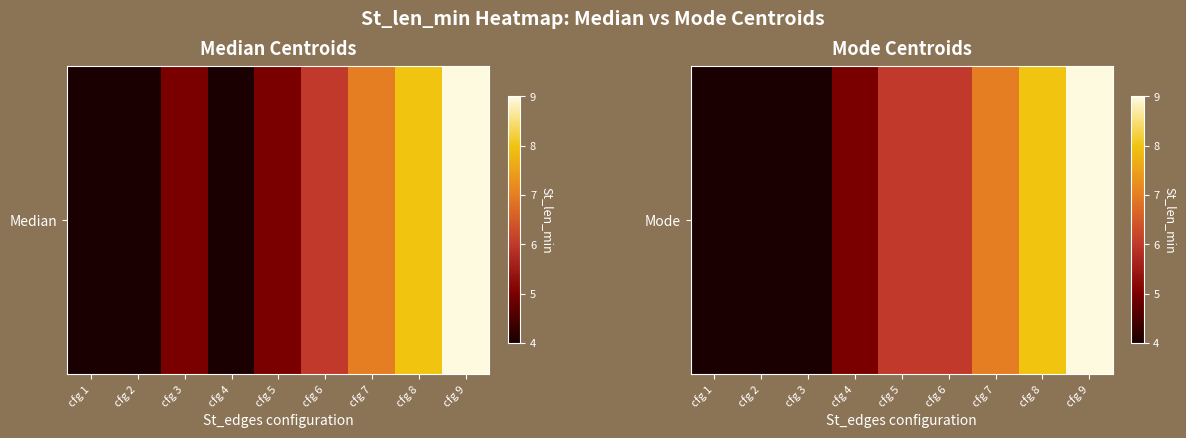

Where does the data first go above 6?

cfg 7